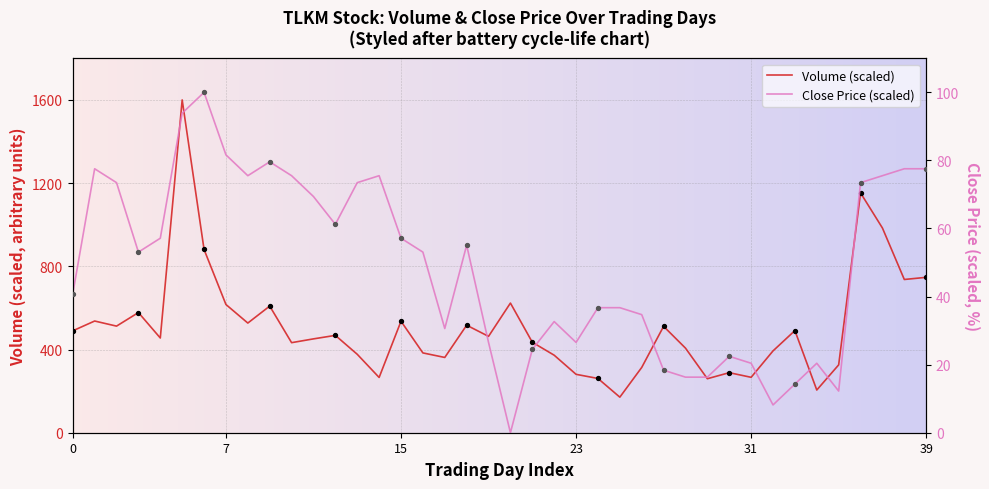

Which series has the largest Y range (max minus min)?

Volume (scaled)